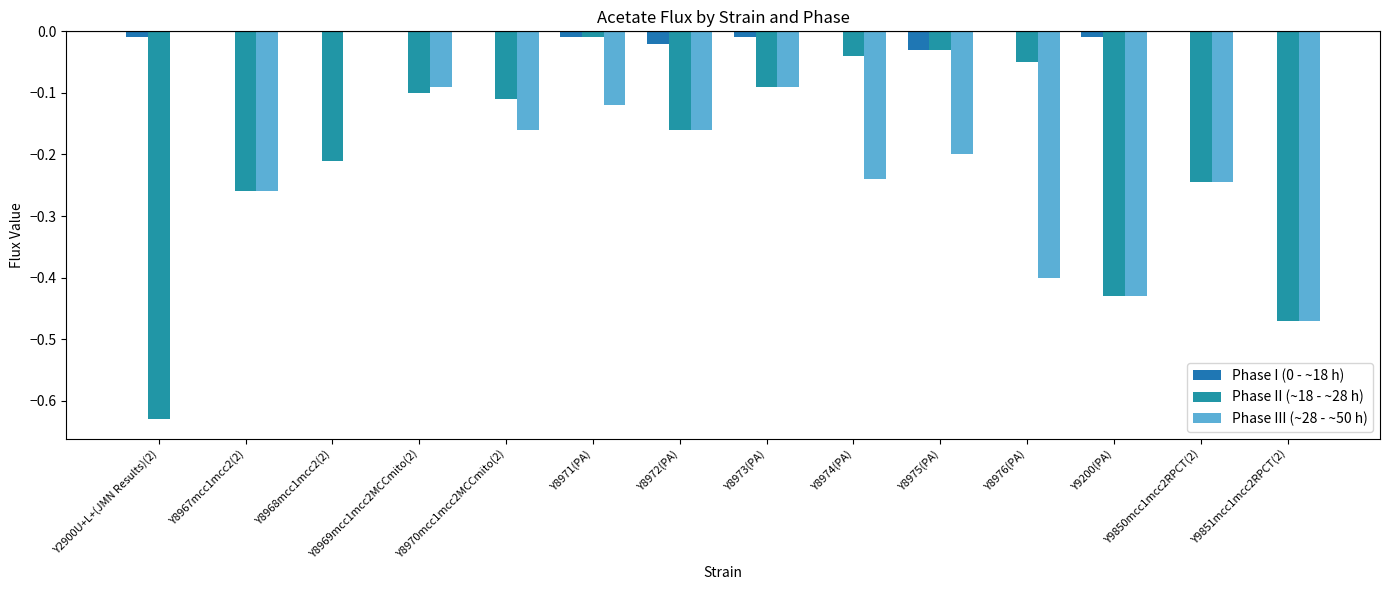

Count the number of categories in the chart.

14